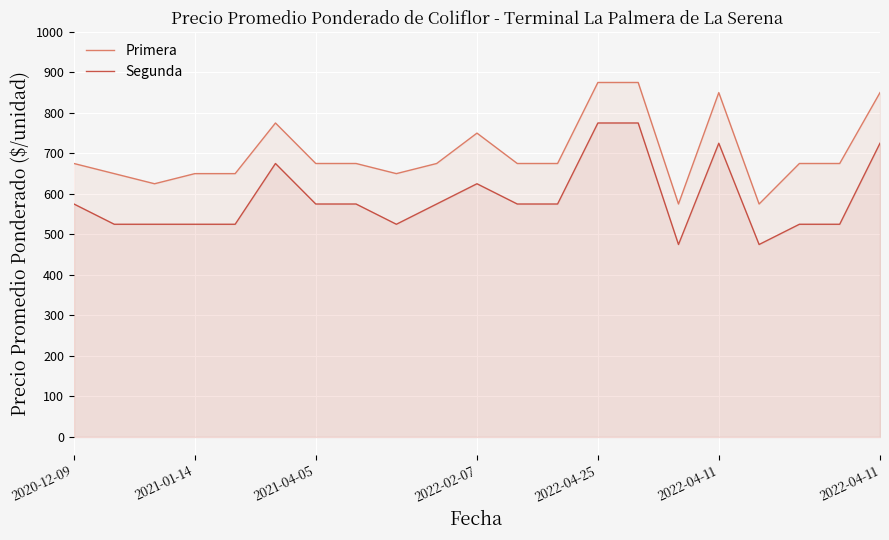

What are all the series names shown in the legend?

Primera, Segunda